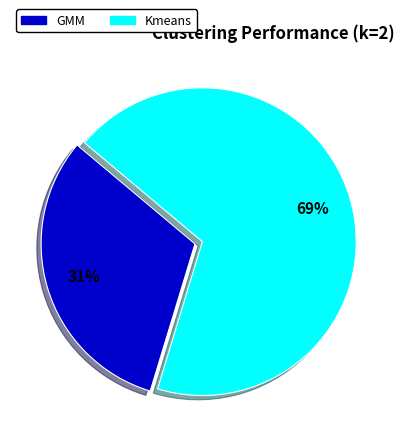

How many segments does this pie chart have?

2